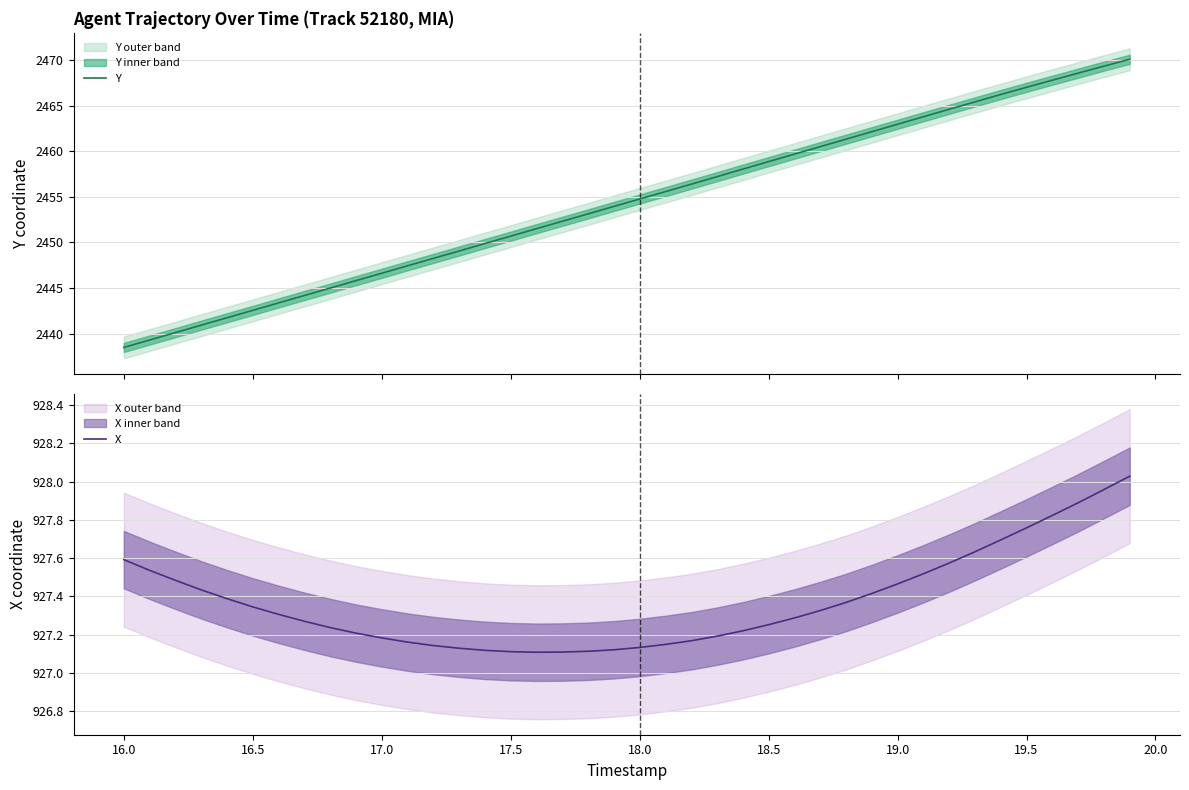

What is the sum of all Y values?

98174.1